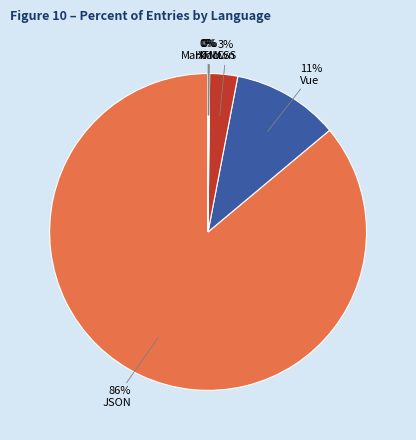

To the nearest percent, what is the average slice percentage?

17%